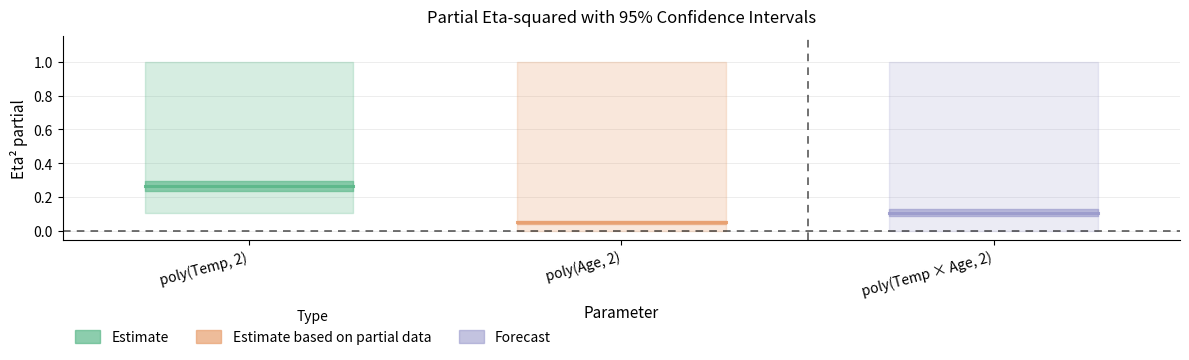

Reading left to right, extract all data points from this chart.

Eta2_partial: poly(Temperature_centered, 2)=0.3	poly(Age_centered, 2)=0.1	poly(Temperature_centered * Age_centered, 2)=0.1
CI_low: poly(Temperature_centered, 2)=0.1	poly(Age_centered, 2)=0.0	poly(Temperature_centered * Age_centered, 2)=0.0
CI_high: poly(Temperature_centered, 2)=1.0	poly(Age_centered, 2)=1.0	poly(Temperature_centered * Age_centered, 2)=1.0